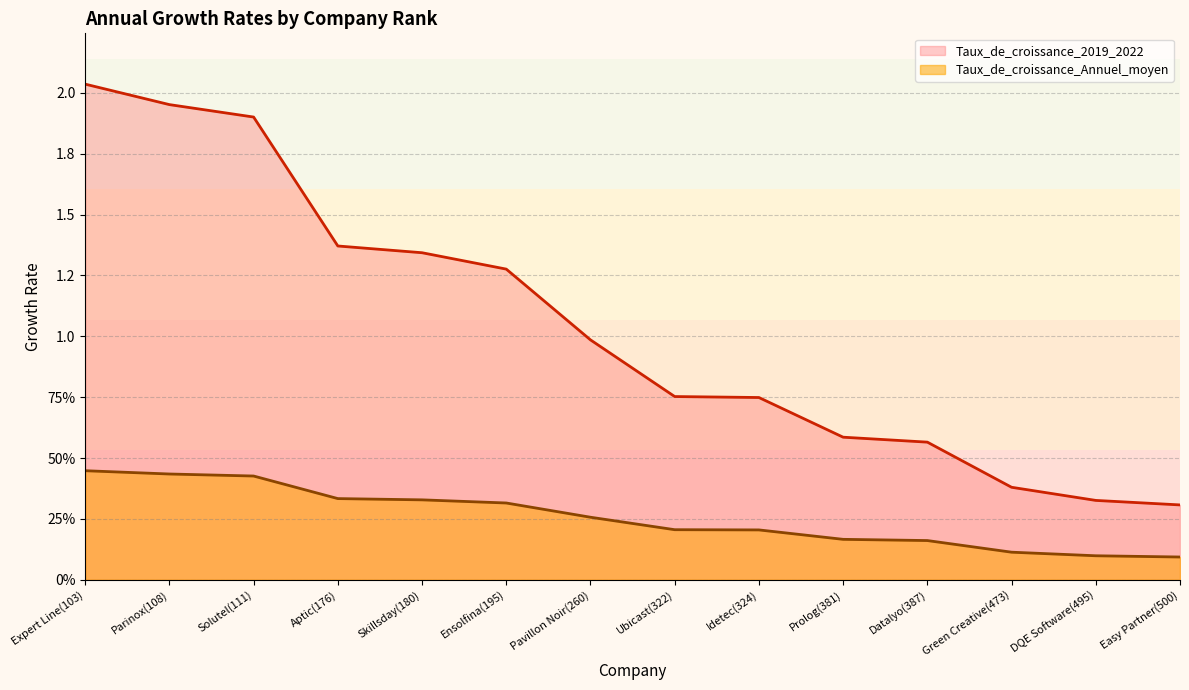

Reading right to left, what are all the values shown in this chart?

Taux_de_croissance_Annuel_moyen: 0.1	0.1	0.1	0.2	0.2	0.2	0.2	0.3	0.3	0.3	0.3	0.4	0.4	0.4
Taux_de_croissance_2019_2022: 0.3	0.3	0.4	0.6	0.6	0.7	0.8	1.0	1.3	1.3	1.4	1.9	2.0	2.0